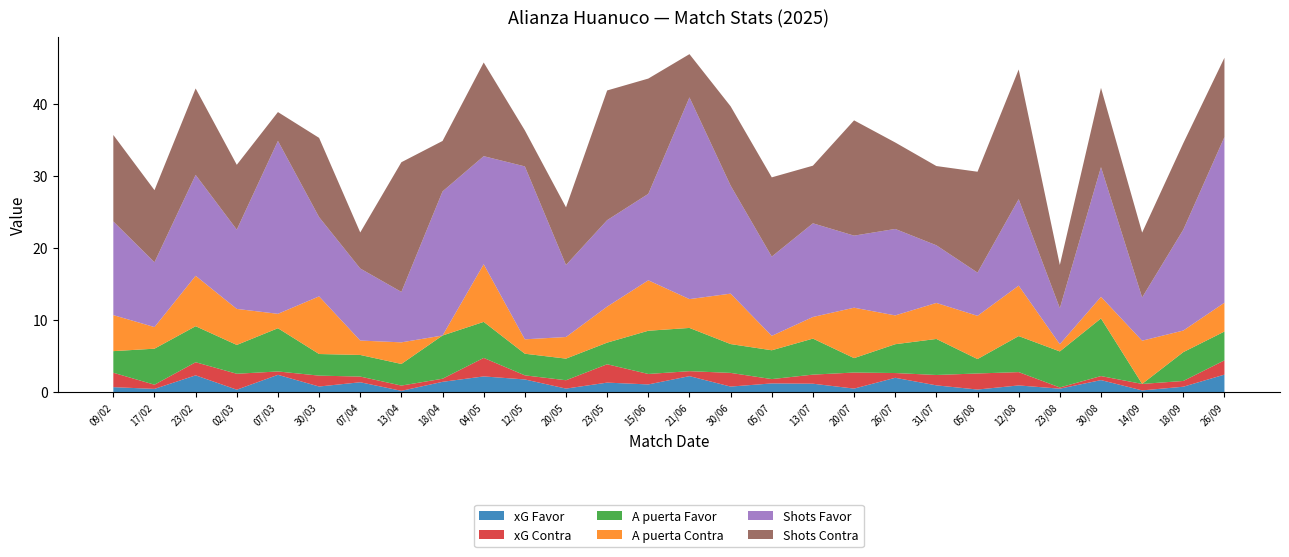

Reading left to right, what are all the values shown in this chart?

xG Favor: 0.7	0.4	2.3	0.3	2.4	0.8	1.4	0.2	1.4	2.2	1.8	0.5	1.3	1.1	2.2	0.8	1.2	1.2	0.5	2.0	0.9	0.3	0.9	0.5	1.7	0.2	0.7	2.4
xG Contra: 2.0	0.6	1.8	2.2	0.5	1.5	0.8	0.7	0.4	2.6	0.6	1.2	2.5	1.4	0.7	1.9	0.6	1.3	2.2	0.7	1.4	2.2	1.9	0.2	0.6	0.9	0.8	2.0
A puerta Favor: 3.0	5.0	5.0	4.0	6.0	3.0	3.0	3.0	6.0	5.0	3.0	3.0	3.0	6.0	6.0	4.0	4.0	5.0	2.0	4.0	5.0	2.0	5.0	5.0	8.0	0.0	4.0	4.0
A puerta Contra: 5.0	3.0	7.0	5.0	2.0	8.0	2.0	3.0	0.0	8.0	2.0	3.0	5.0	7.0	4.0	7.0	2.0	3.0	7.0	4.0	5.0	6.0	7.0	1.0	3.0	6.0	3.0	4.0
Shots Favor: 13.0	9.0	14.0	11.0	24.0	11.0	10.0	7.0	20.0	15.0	24.0	10.0	12.0	12.0	28.0	15.0	11.0	13.0	10.0	12.0	8.0	6.0	12.0	5.0	18.0	6.0	14.0	23.0
Shots Contra: 12.0	10.0	12.0	9.0	4.0	11.0	5.0	18.0	7.0	13.0	5.0	8.0	18.0	16.0	6.0	11.0	11.0	8.0	16.0	12.0	11.0	14.0	18.0	6.0	11.0	9.0	12.0	11.0